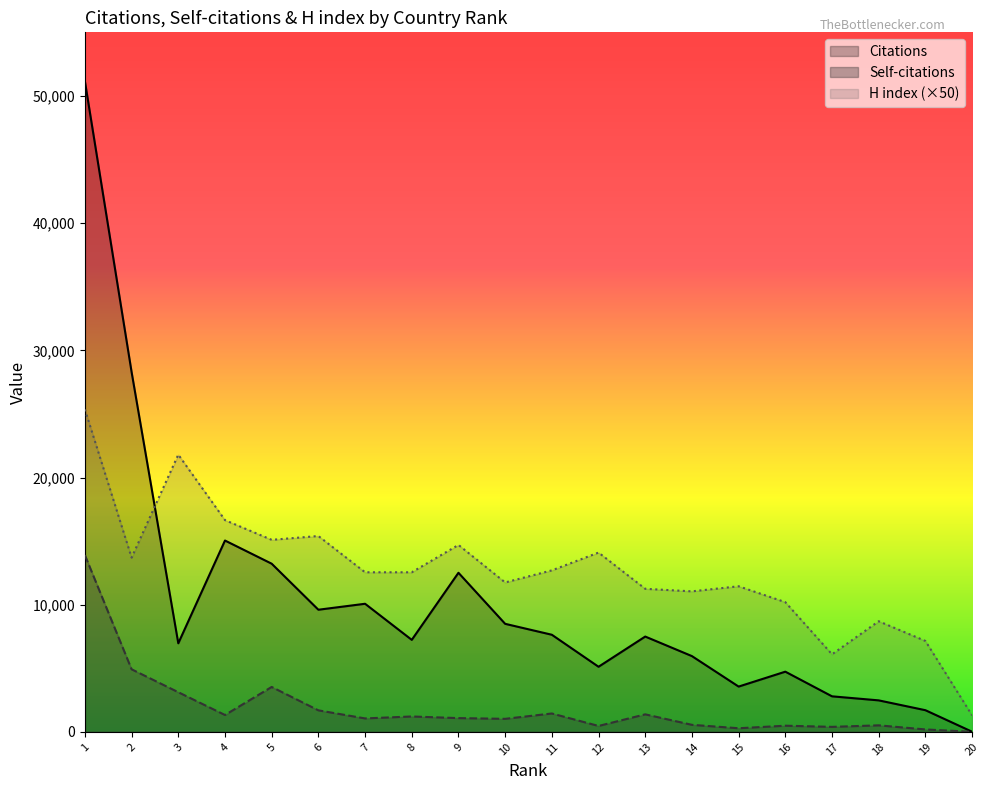

True or false: Citations and Self-citations cross at least once.

False